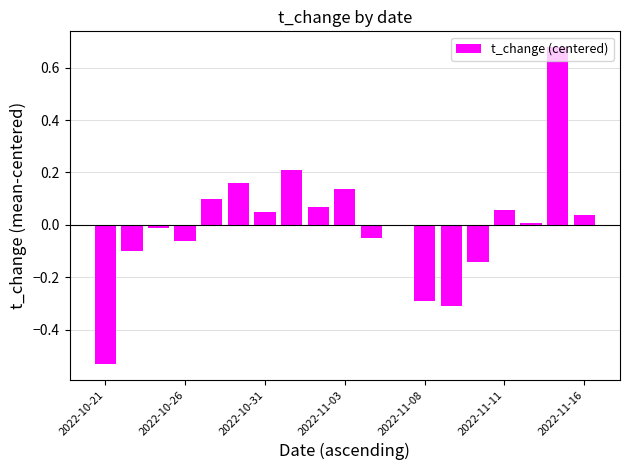

How many data points does each series have?

19